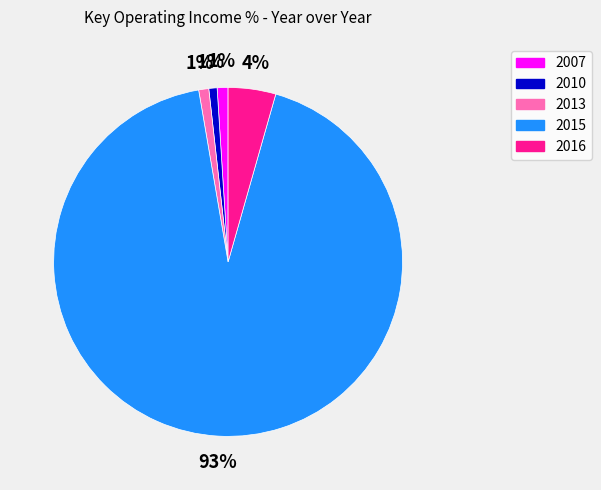

Between 2010 and 2015, which is larger?

2015